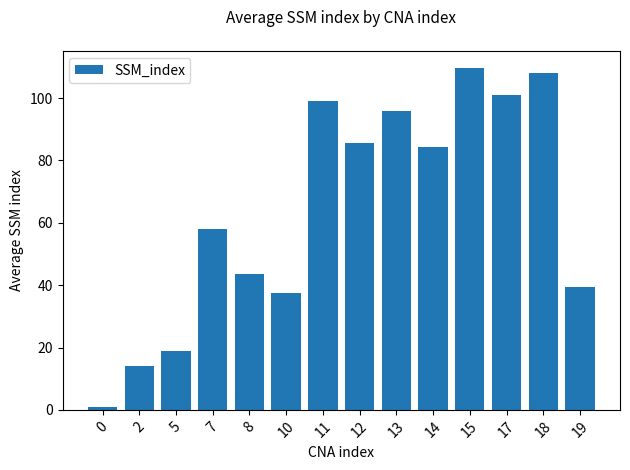

Rank the categories by value from lowest to highest.

0, 2, 5, 10, 19, 8, 7, 14, 12, 13, 11, 17, 18, 15